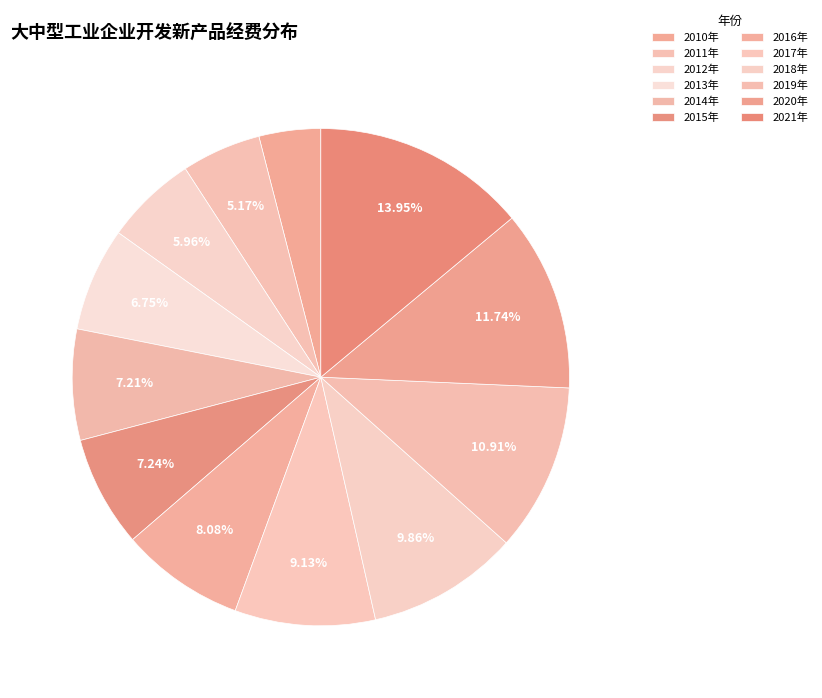

Rank the categories by value from highest to lowest.

2021年, 2020年, 2019年, 2018年, 2017年, 2016年, 2015年, 2014年, 2013年, 2012年, 2011年, 2010年